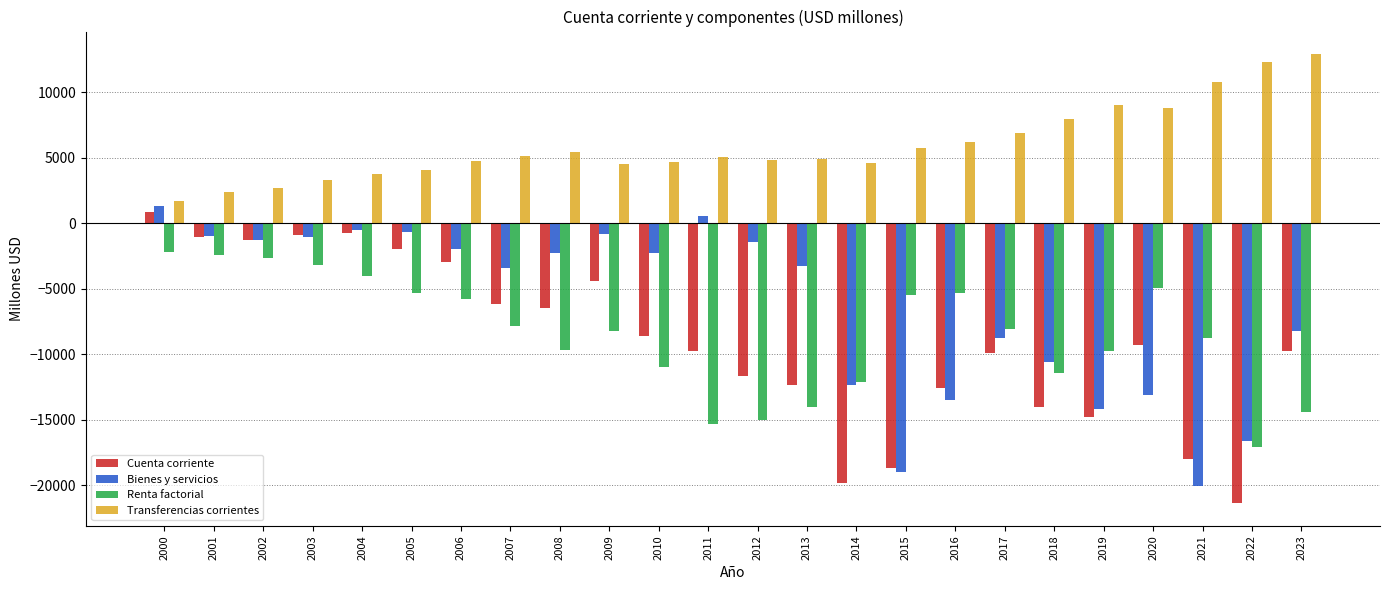

Which category has the highest value across all series?

2023